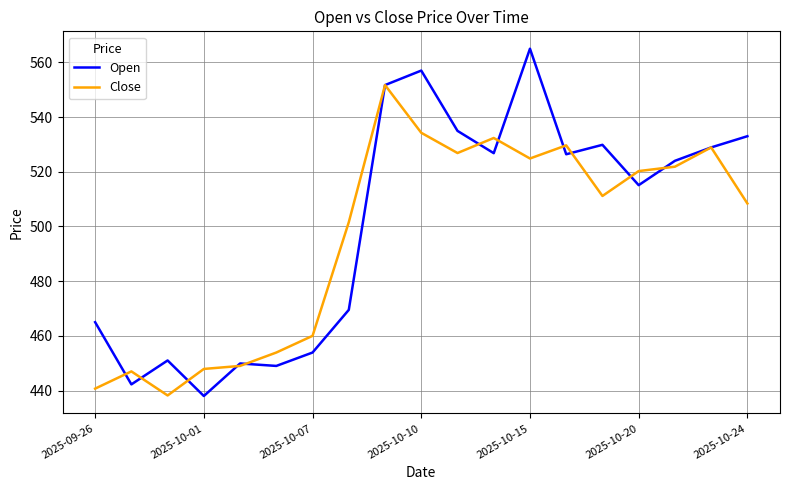

Which series has the largest range (max minus min)?

Open